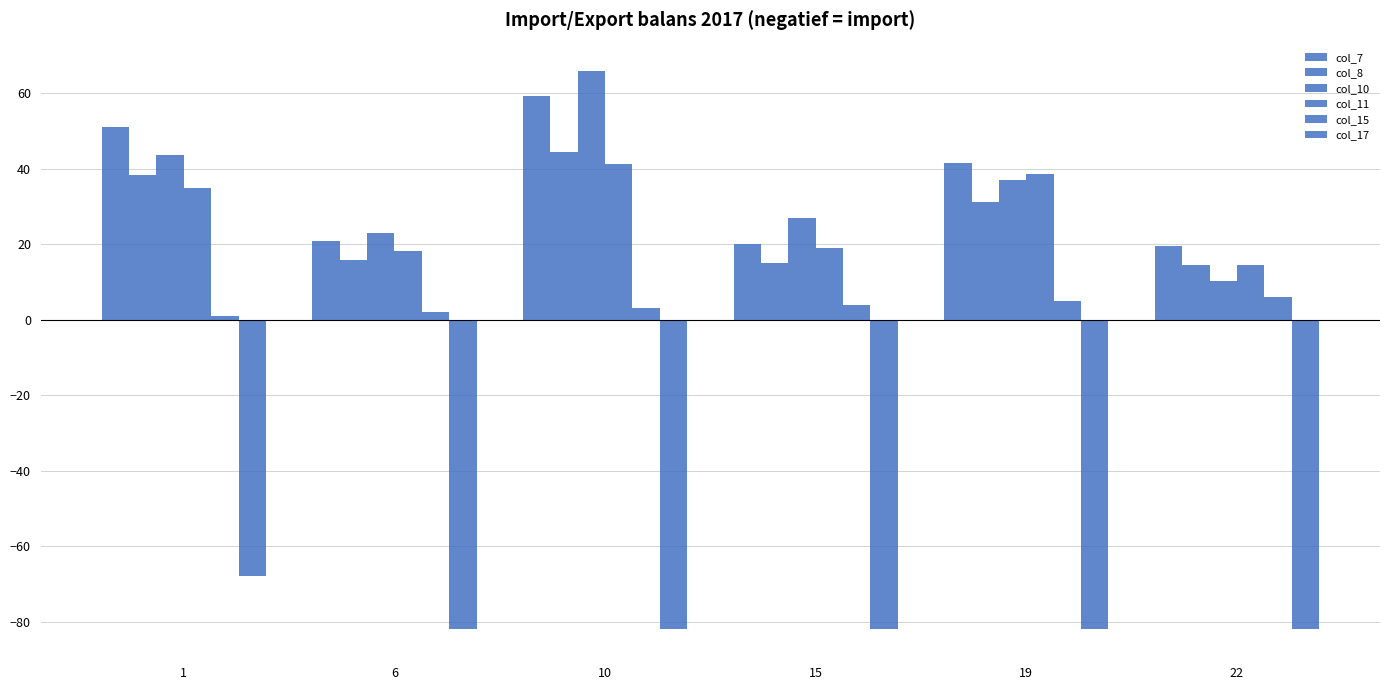

At which label does col_10 first exceed 36?

1